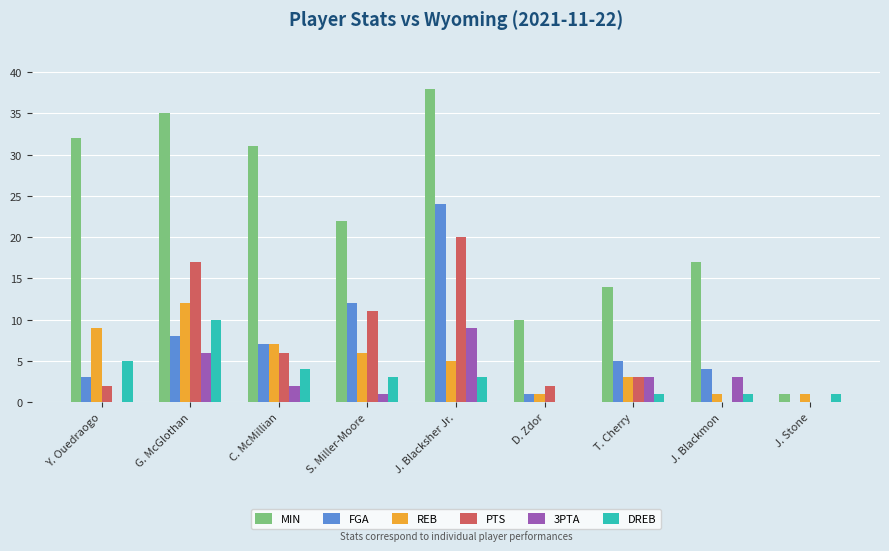

What is the spread (max minus min) of values at T. Cherry?

13